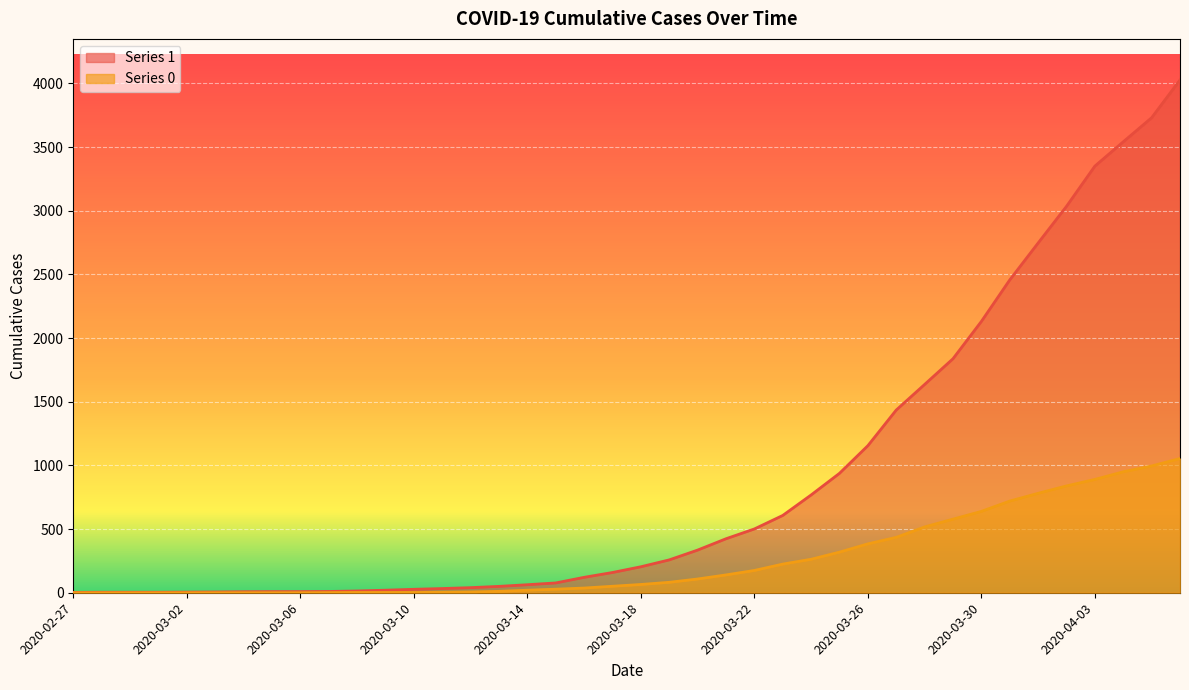

Is it true that 0 (line) equals 11 at 17?

False